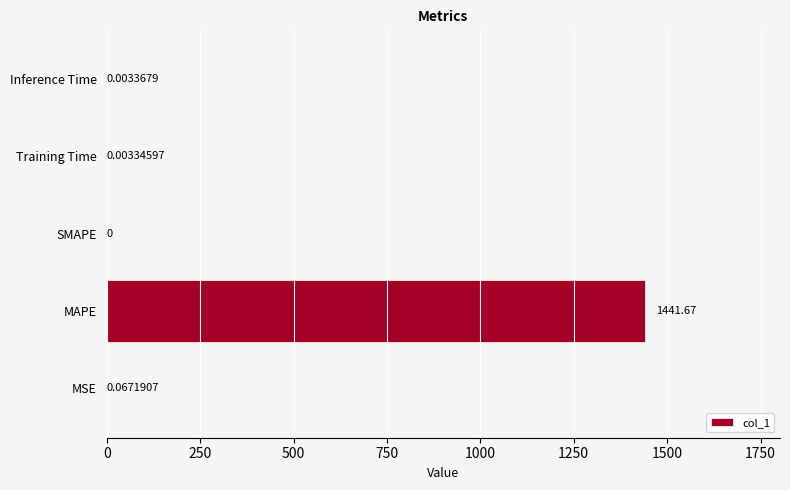

Which has a higher value, MAPE or Inference Time?

MAPE